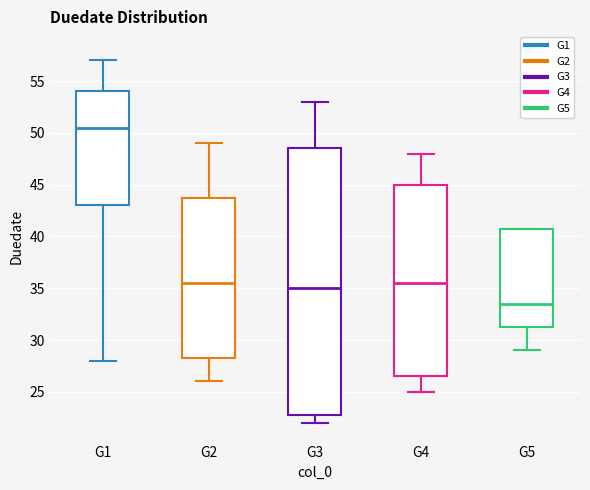

Reading left to right, read every box against the y-axis: the position of its median line, the range the box covers, and the ends of its whiskers. The values are not printed on the chart, so give them approximately, as read against the axis.

G1: median 50.5, box 43.0 to 54.0, whiskers 28.0 to 57.0
G2: median 35.5, box 28.5 to 44.0, whiskers 26.0 to 49.0
G3: median 35.0, box 23.0 to 48.5, whiskers 22.0 to 53.0
G4: median 35.5, box 26.5 to 45.0, whiskers 25.0 to 48.0
G5: median 33.5, box 31.5 to 41.0, whiskers 29.0 to 41.0